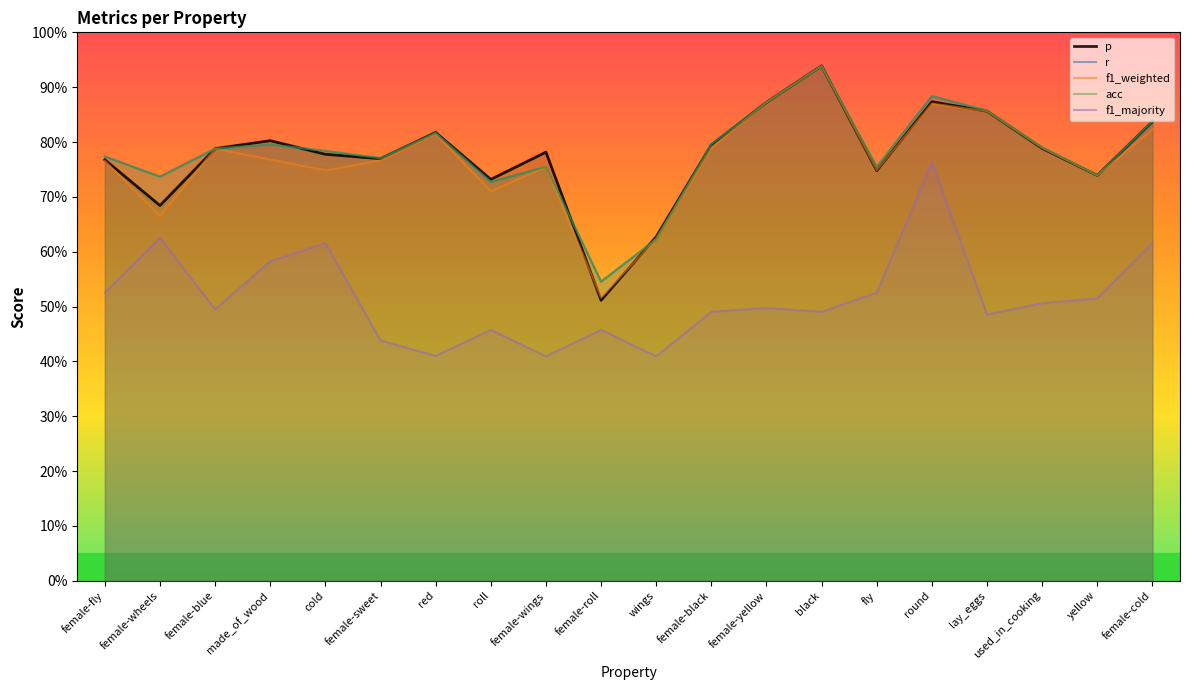

How many data points does each series have?

20